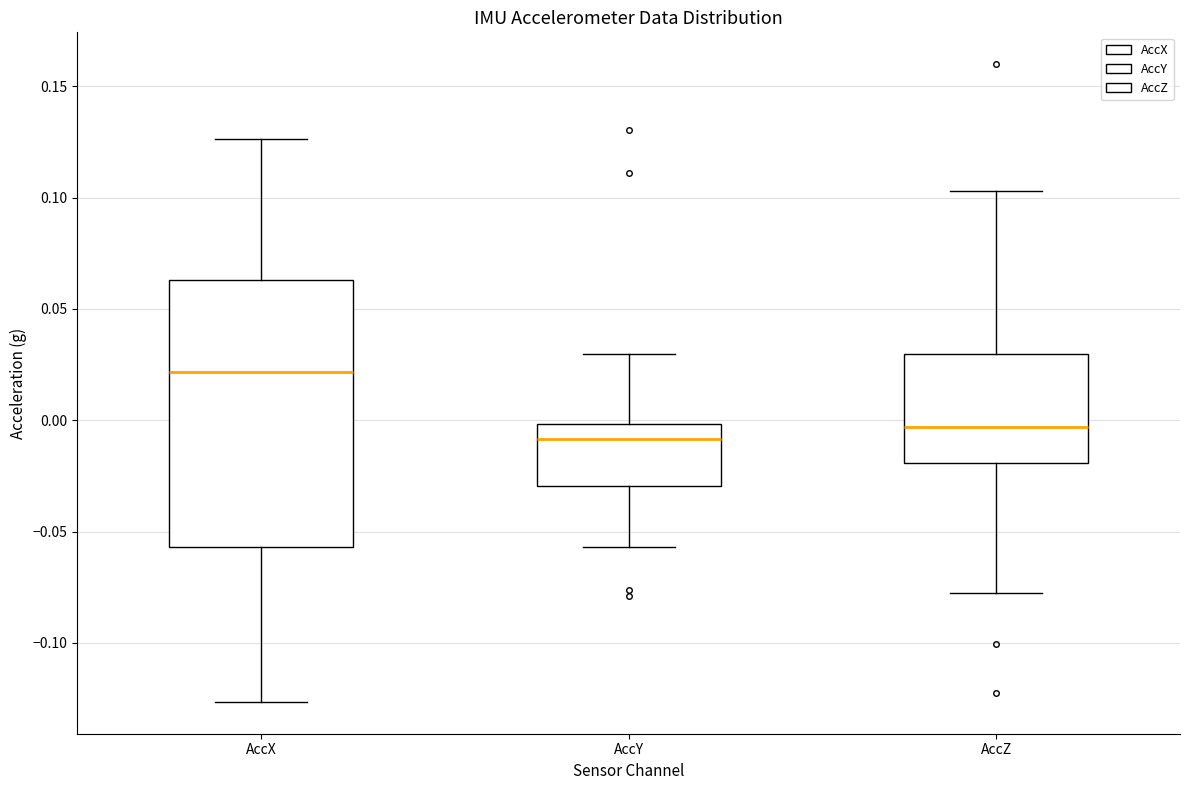

Reading left to right, read every box against the y-axis: the position of its median line, the range the box covers, and the ends of its whiskers. The values are not printed on the chart, so give them approximately, as read against the axis.

AccX: median 0.020, box -0.055 to 0.065, whiskers -0.125 to 0.125
AccY: median -0.010, box -0.030 to 0.000, whiskers -0.055 to 0.030
AccZ: median -0.005, box -0.020 to 0.030, whiskers -0.080 to 0.105